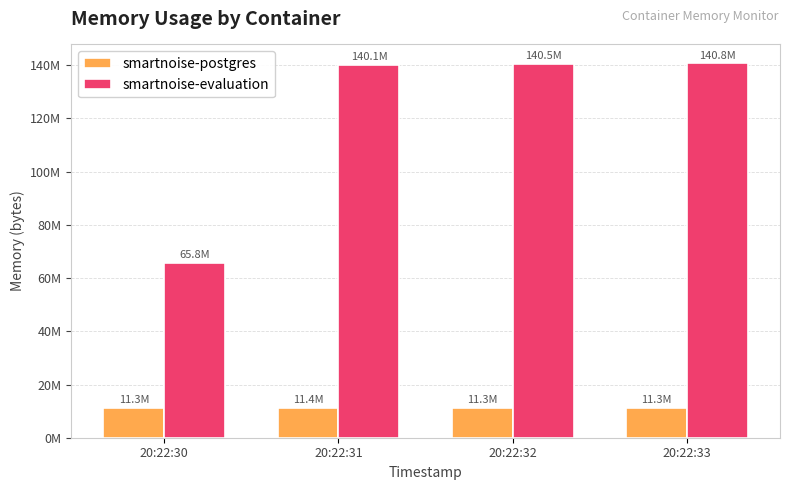

Are the bars horizontal?

No